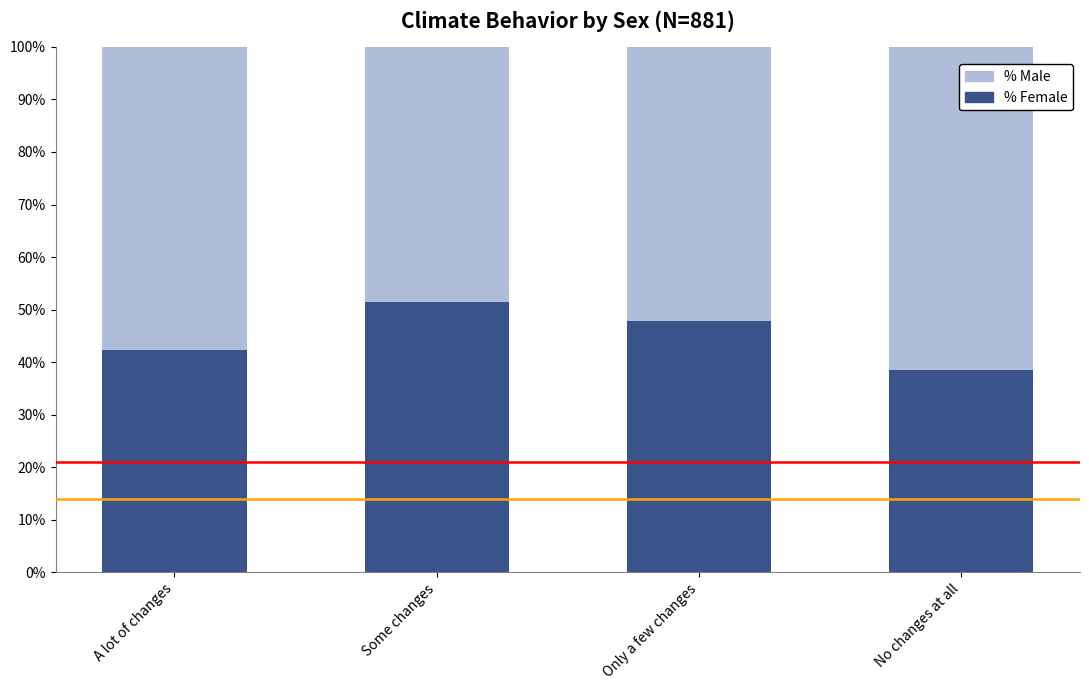

What value does the % Female series have at Some changes?

51.5